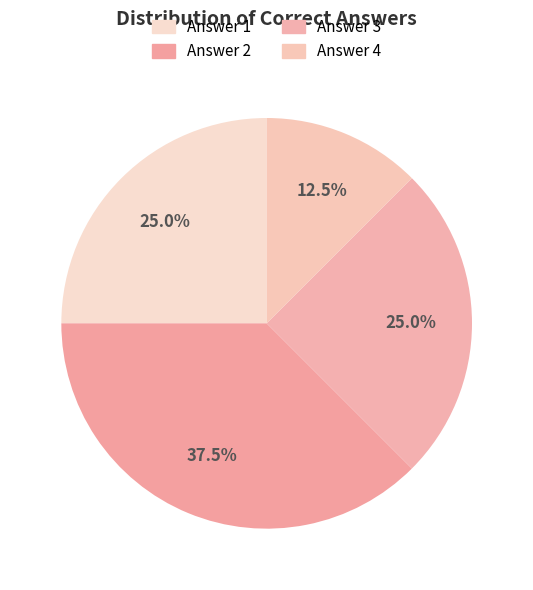

How many slices are in this pie chart?

4